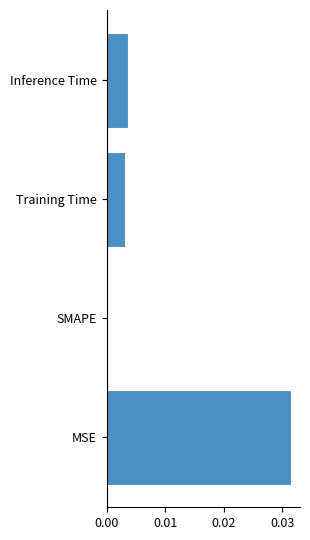

Count the values in the range 0 to 1.

4